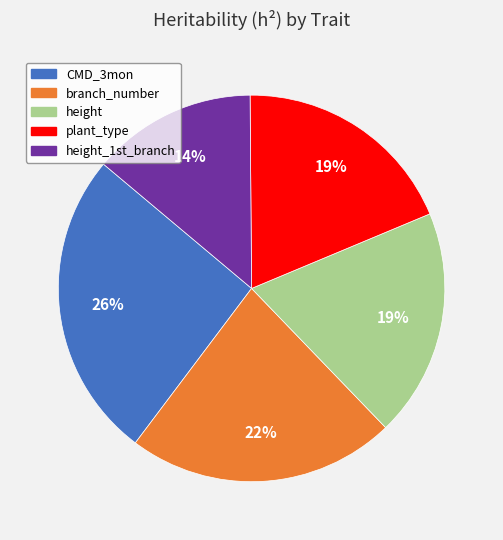

To the nearest percent, what is the average slice percentage?

20%